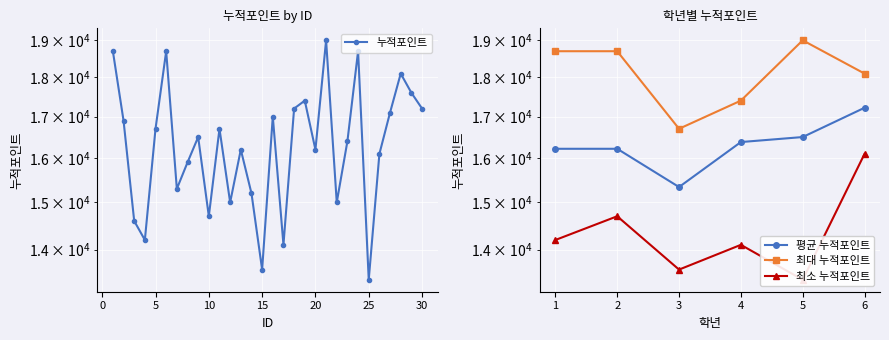

Which category has the lowest value across all series?

25